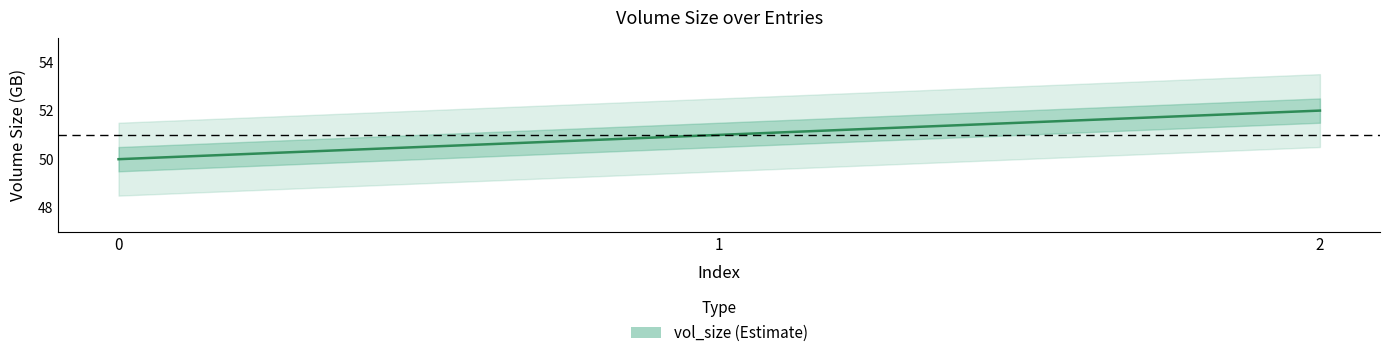

Between 1 and 2, which is larger?

2